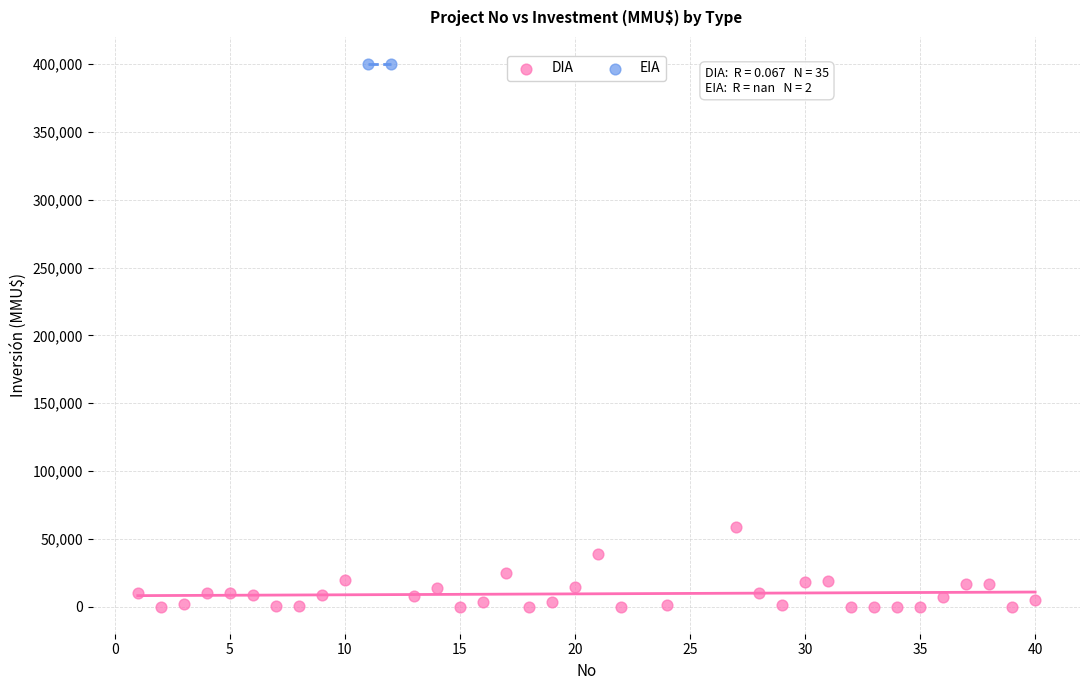

What are all the series names shown in the legend?

DIA, EIA